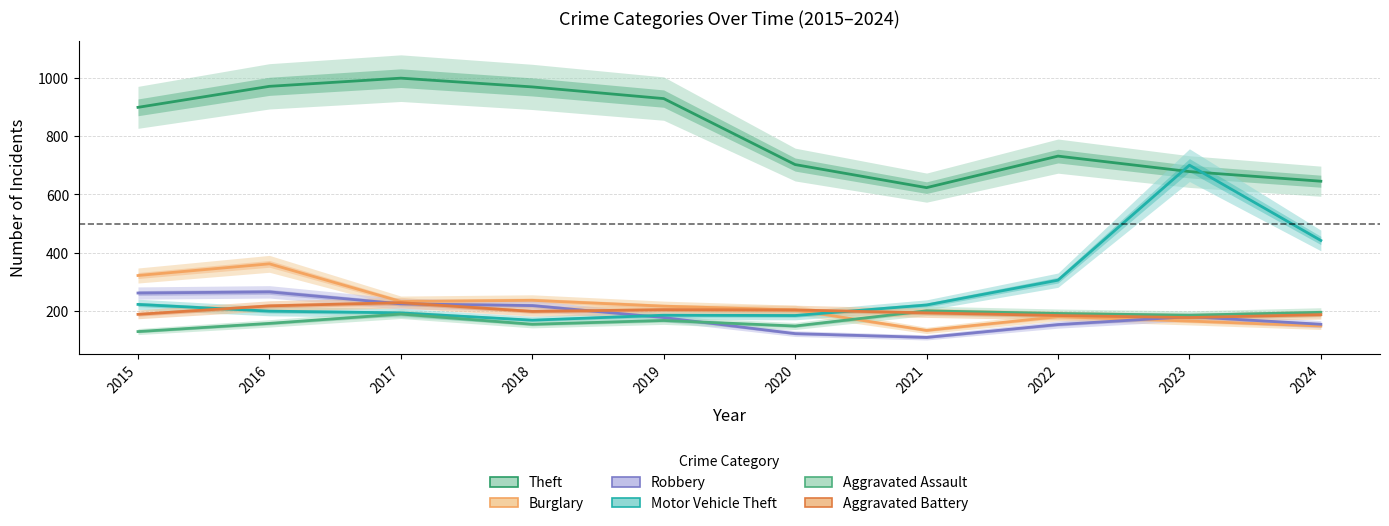

What is the difference between the maximum and second lowest values in the Robbery series?

143